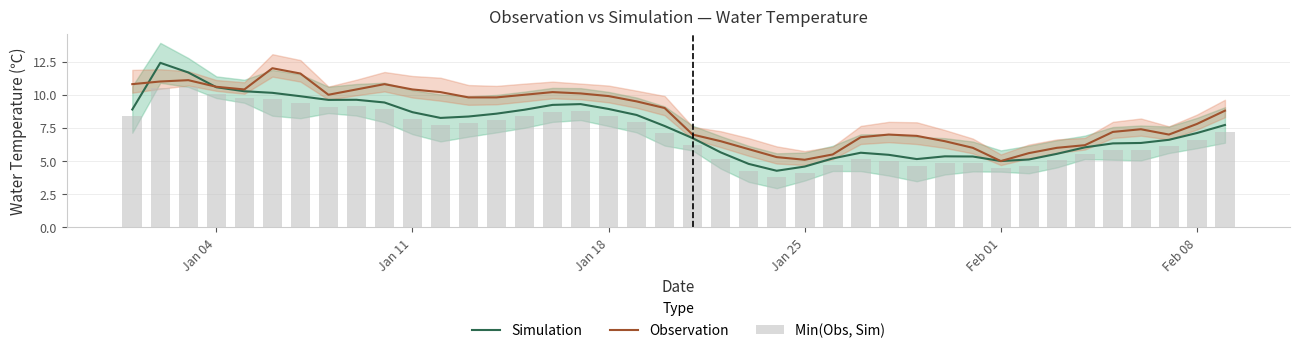

How many values in the Min(Obs, Sim) series are below 7?

19